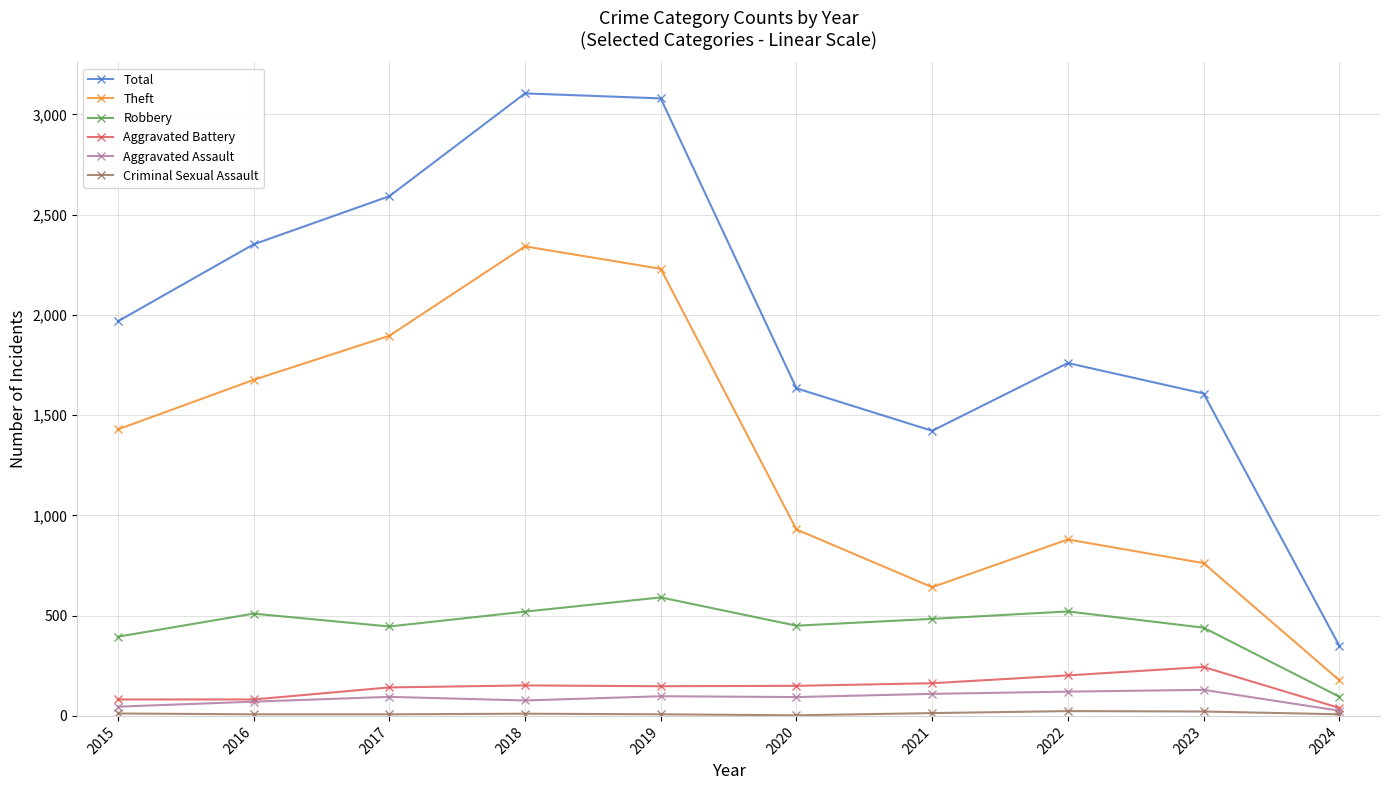

At which label is Theft closest to 1260?

2015